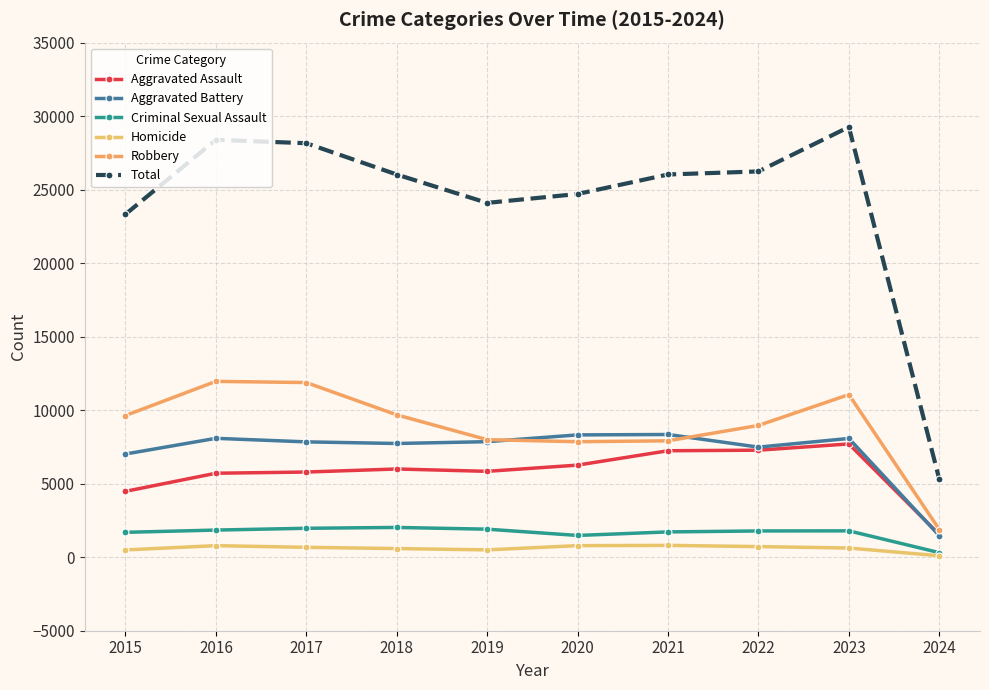

How many distinct data groups are displayed?

6